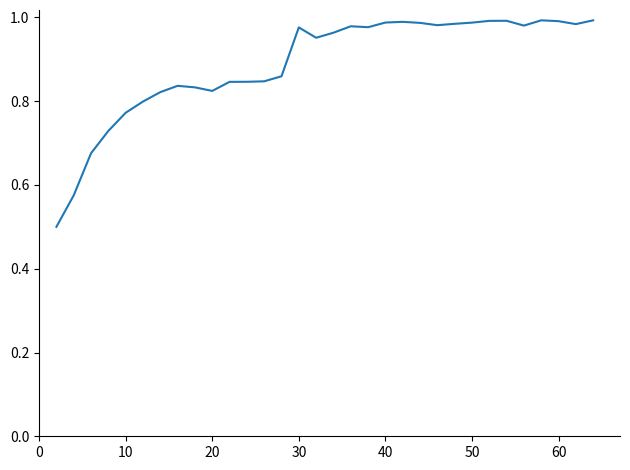

What is the smallest value displayed?

0.5